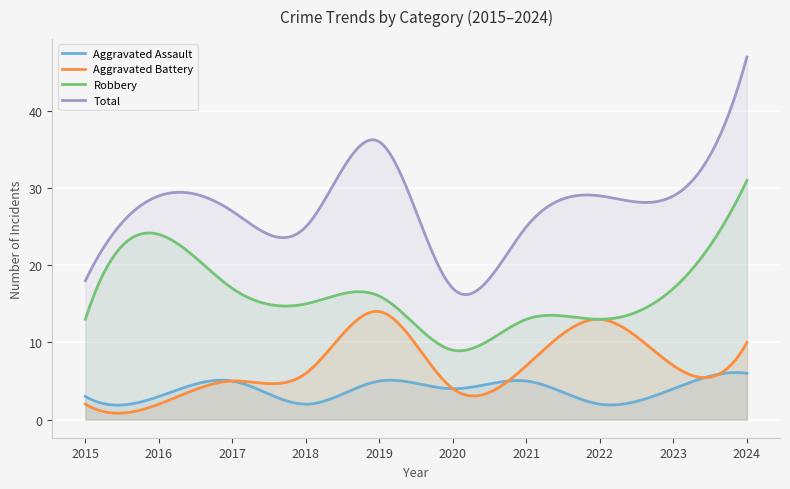

What is the maximum value shown in the chart?

47.0